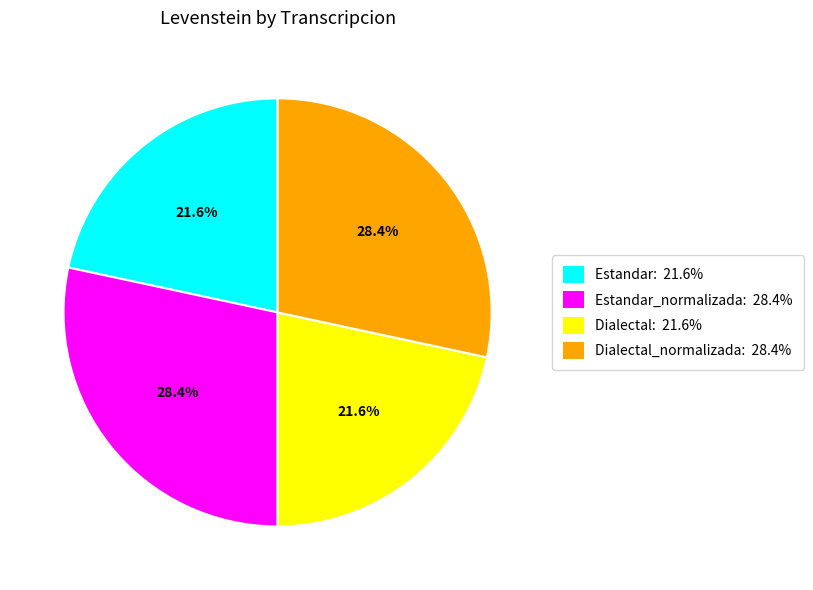

Is there a majority slice in this chart?

No